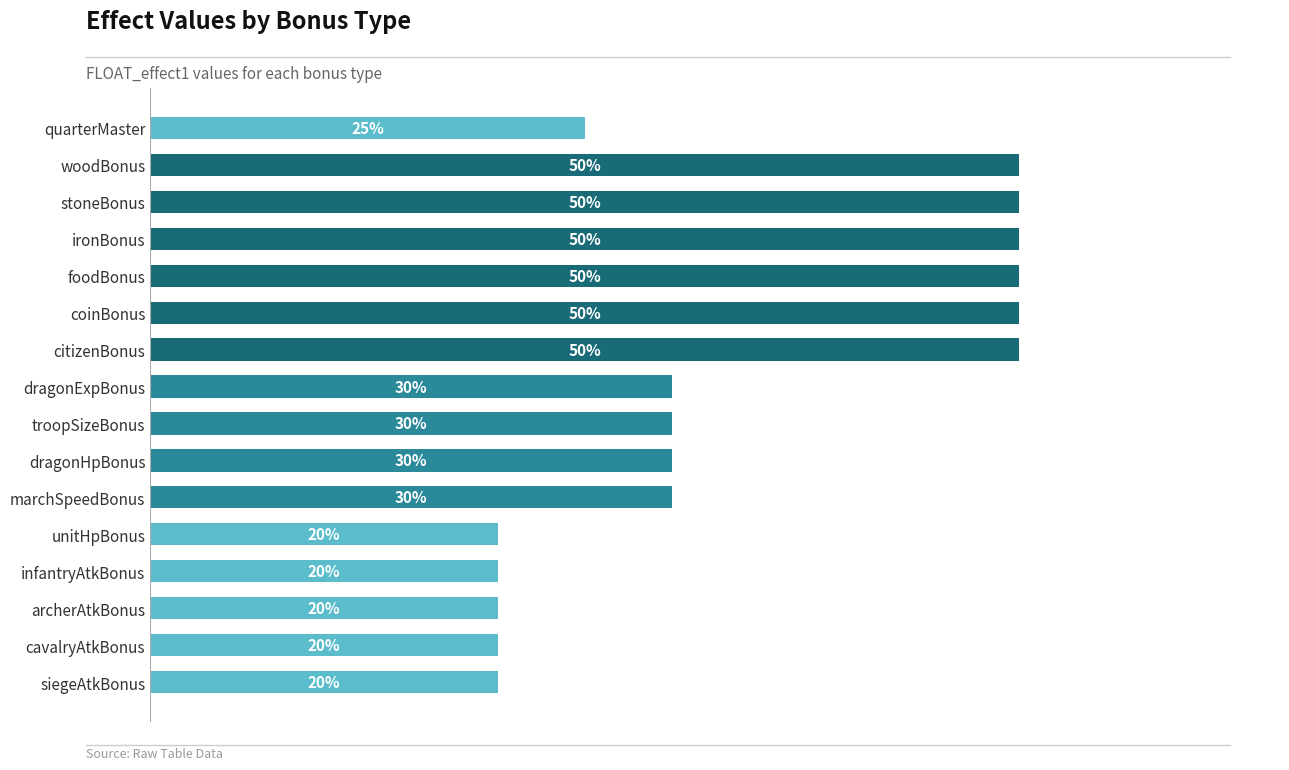

Count the values in the range 0 to 1.

16